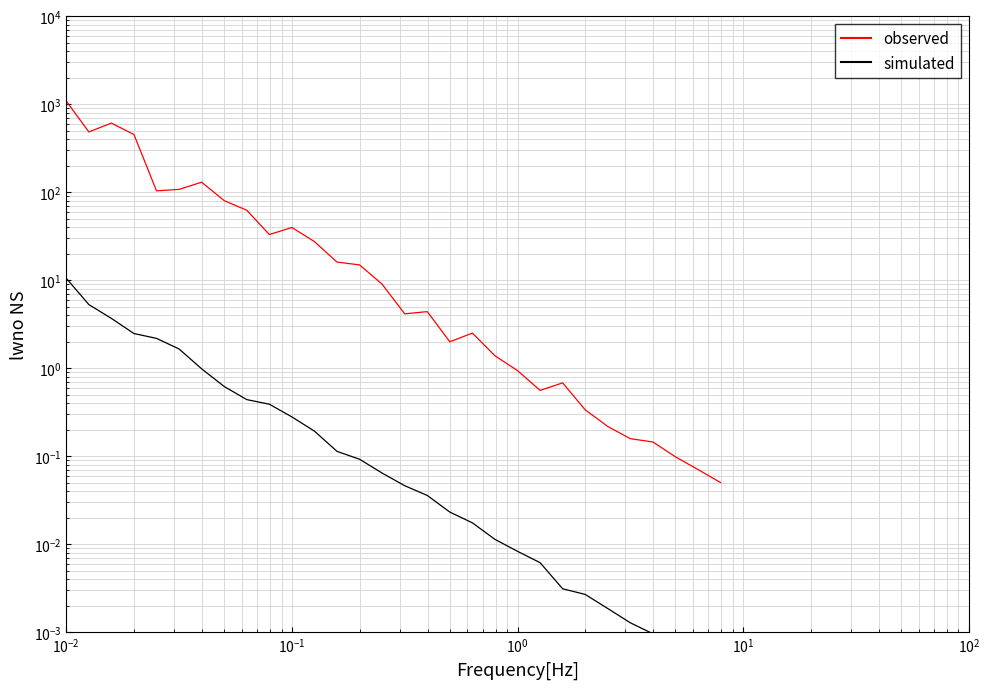

How many series are shown in this chart?

2